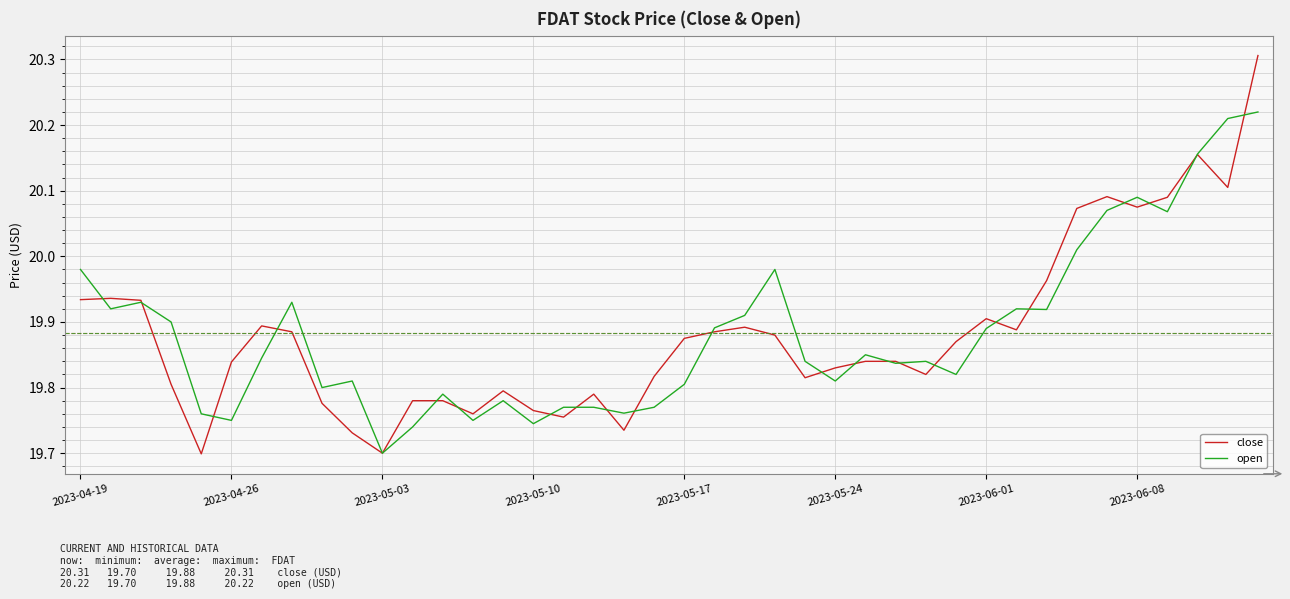

List the series in order of their peak value, highest first.

close, open